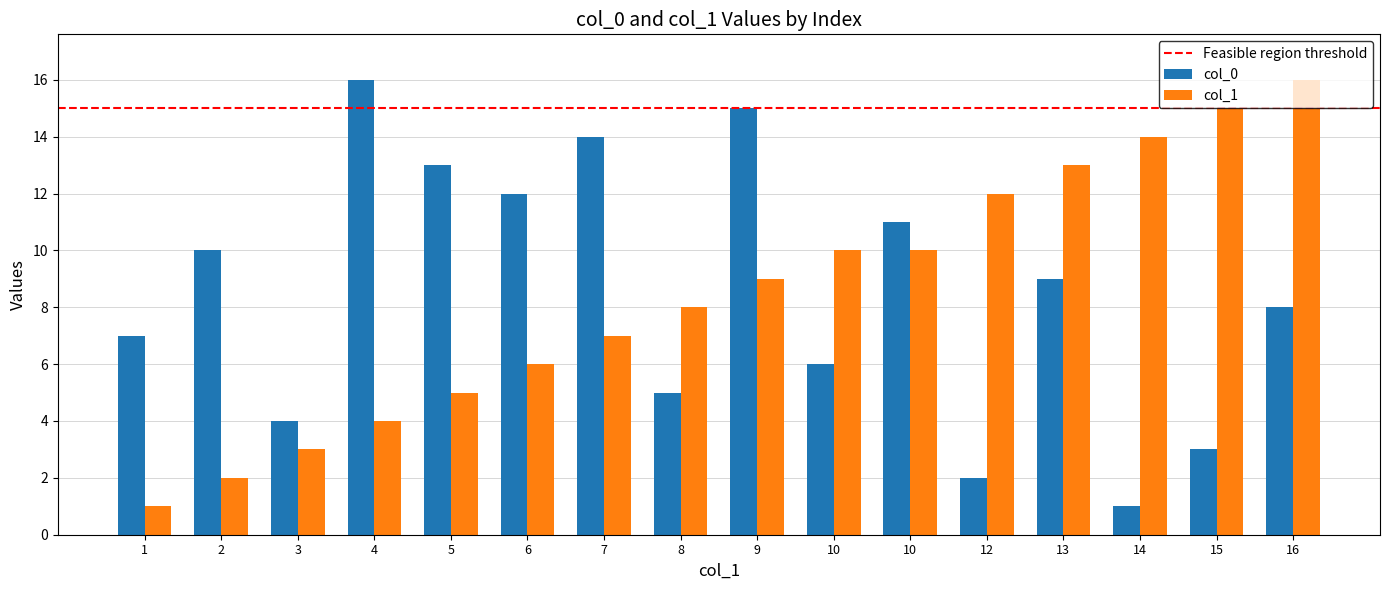

How many data points in col_1 are less than 9?

8